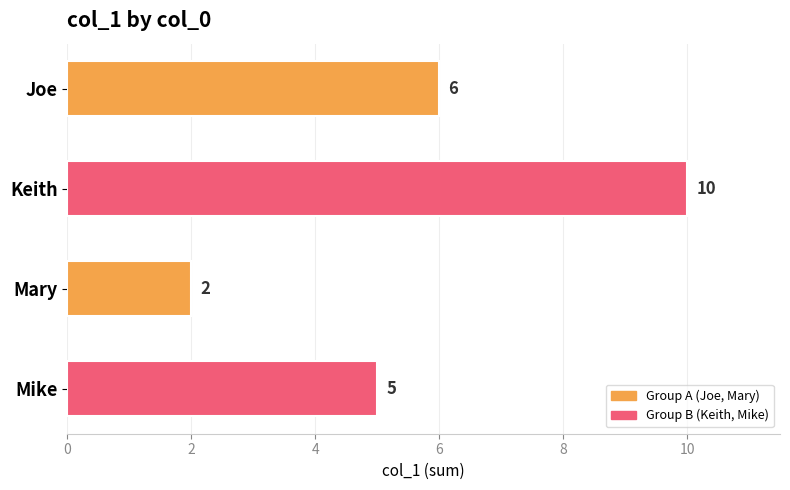

Are the bars horizontal?

Yes